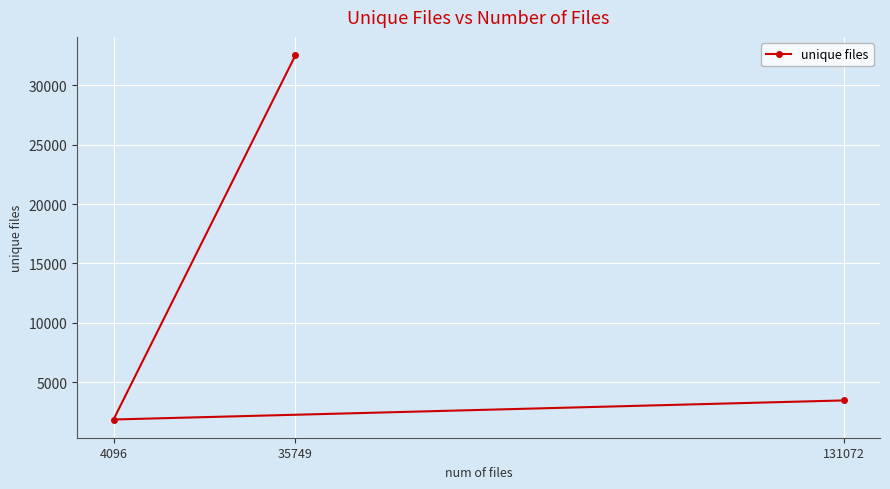

What is the difference between the values at 35749 and 131072?

29088